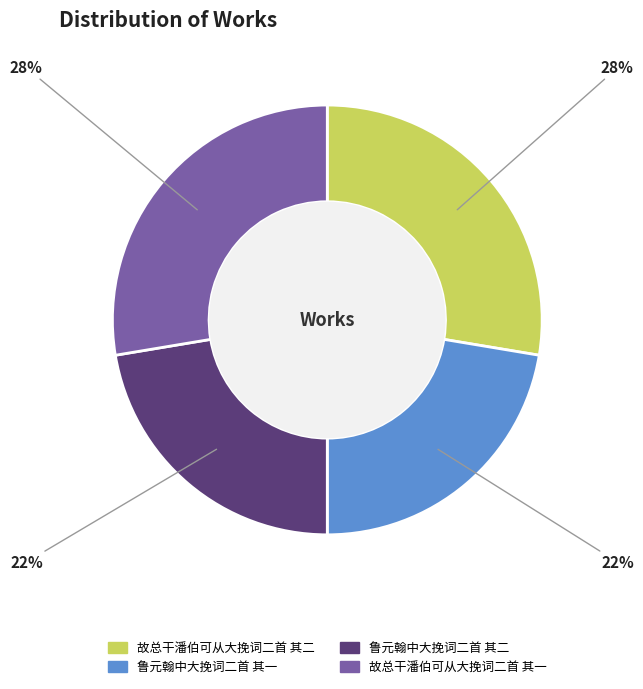

To the nearest percent, what portion does 故总干潘伯可从大挽词二首 其一 represent?

28%